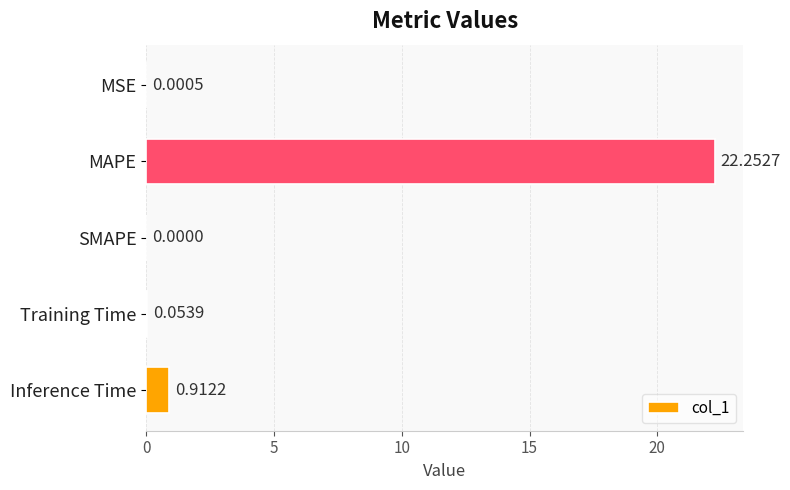

Where is the data nearest to the value 11?

Inference Time